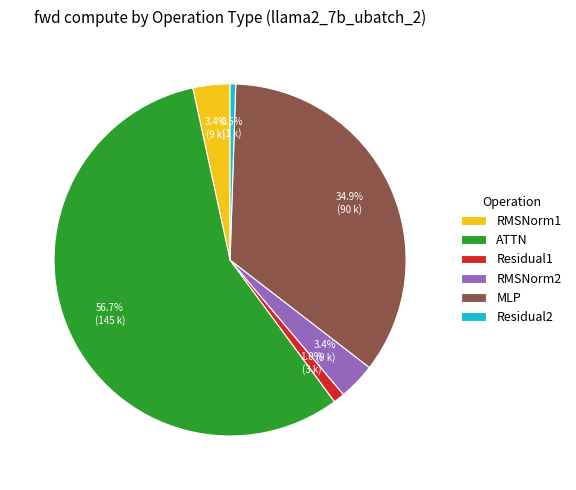

To the nearest percent, what is the combined percentage of Residual2 and RMSNorm1?

4%